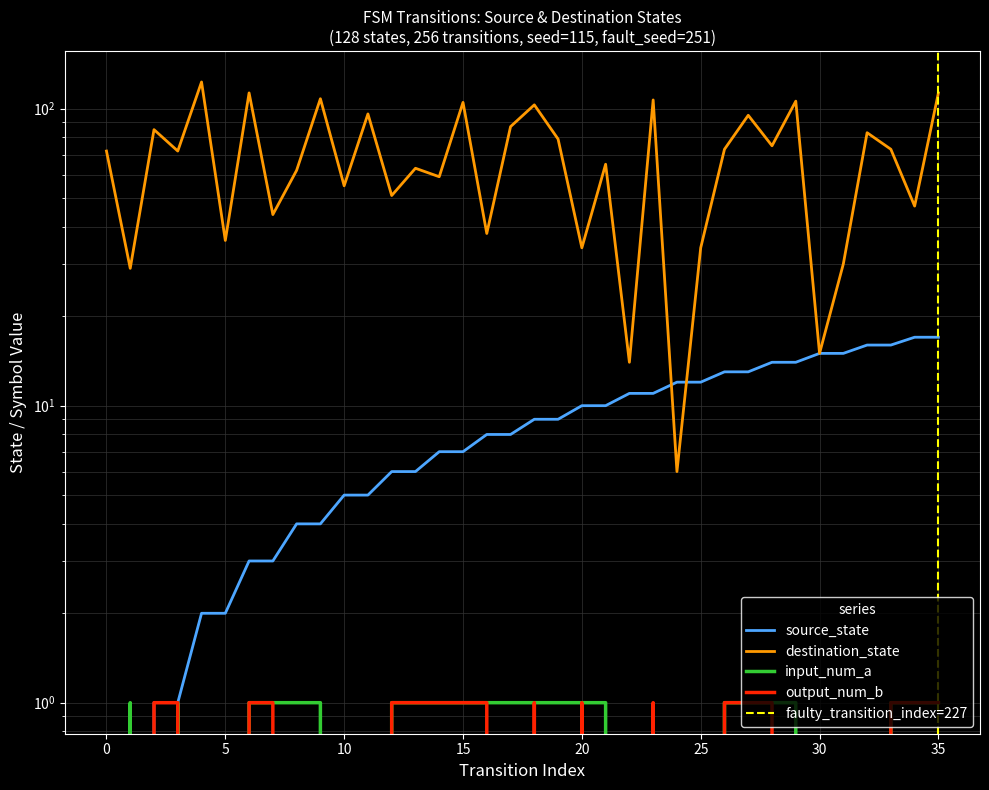

Which category has the lowest value in the destination_state series?

24